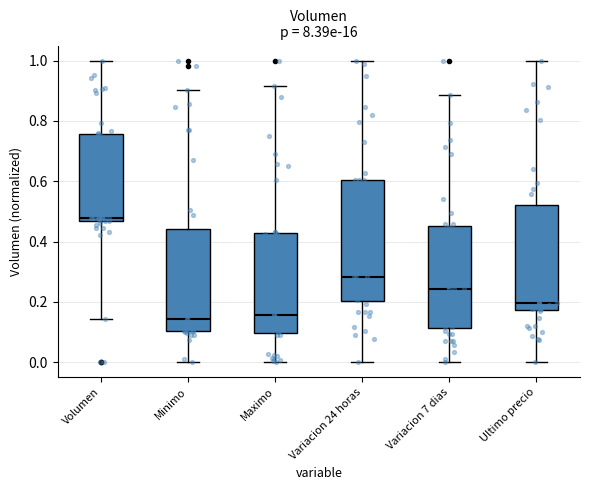

Where does the upper whisker of the box for Volumen end on the y-axis? The values are not printed on the chart, so give them approximately, as read against the axis.

1.00